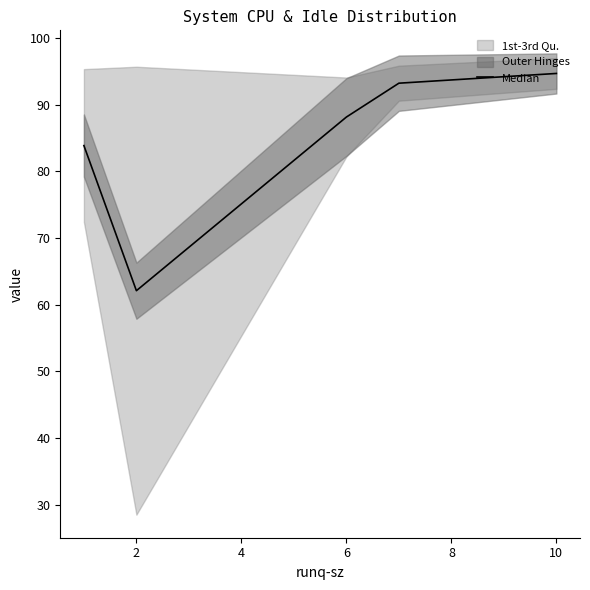

What is the greatest value displayed?

94.7